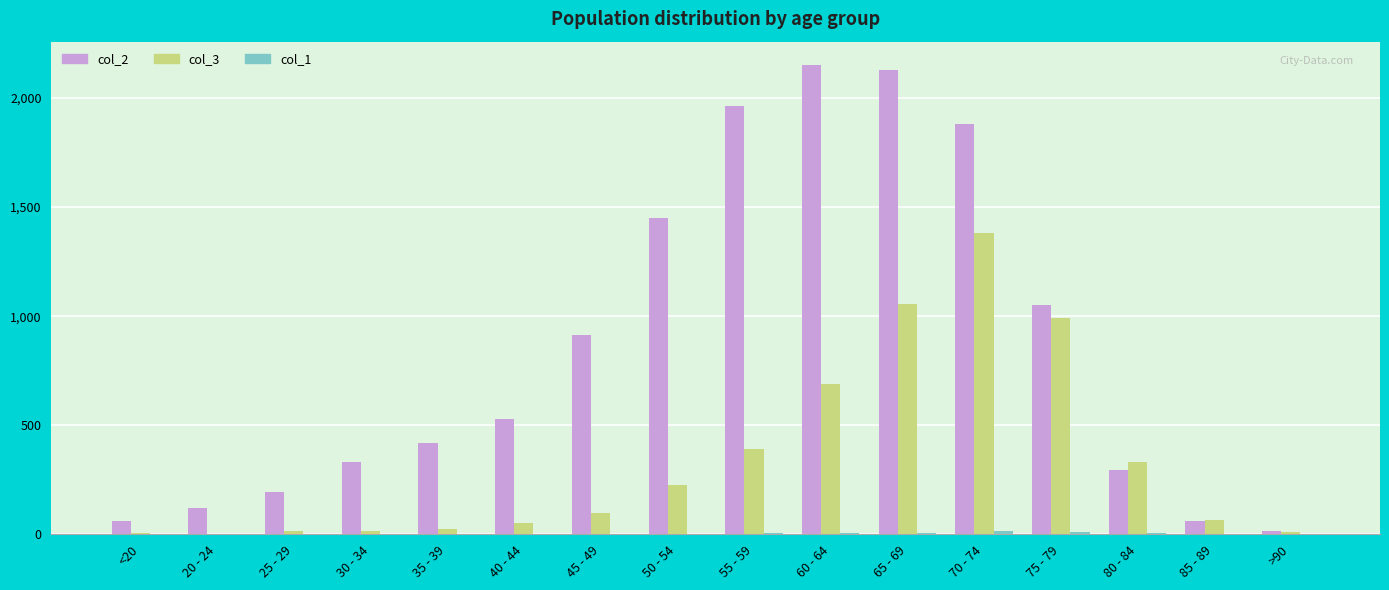

What is the maximum value shown in the chart?

2151